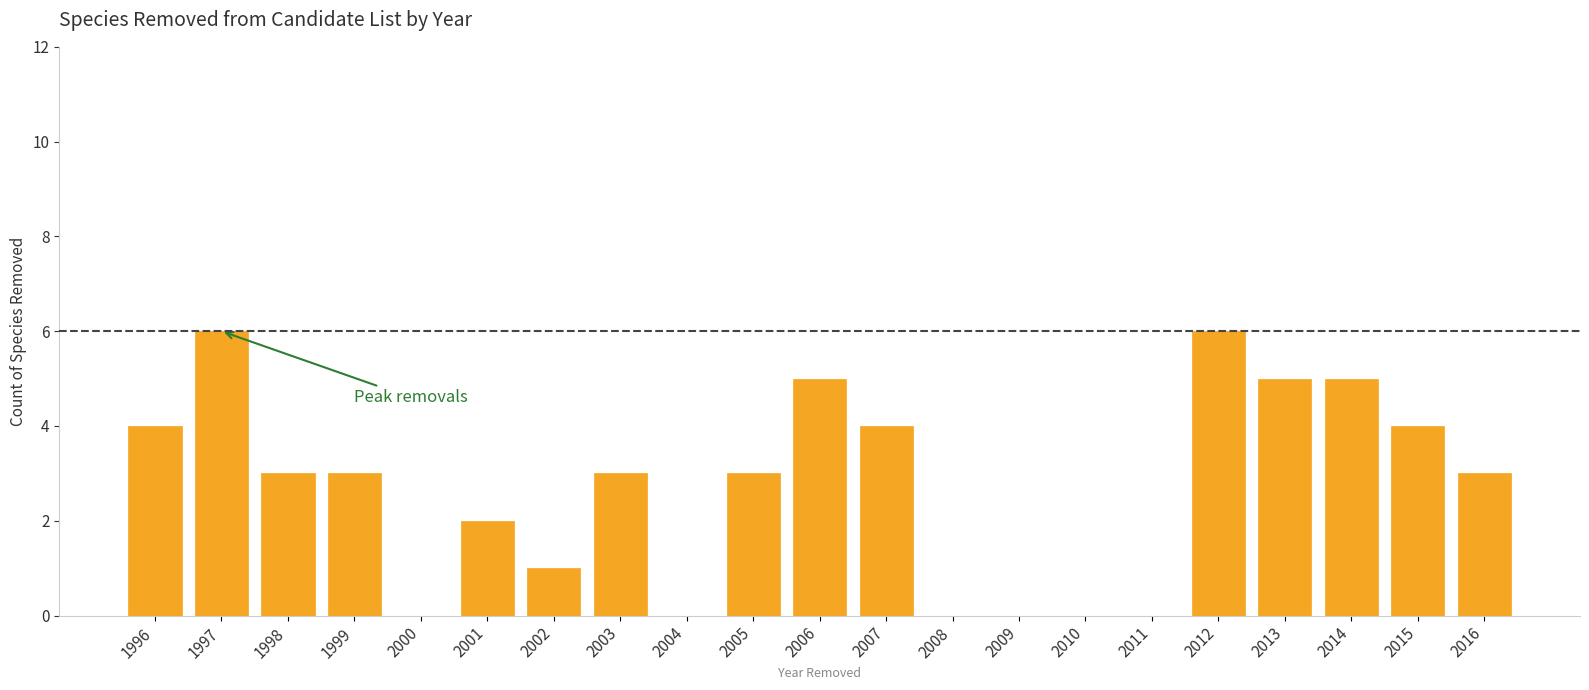

True or false: the data shows 5 at 2013.

True